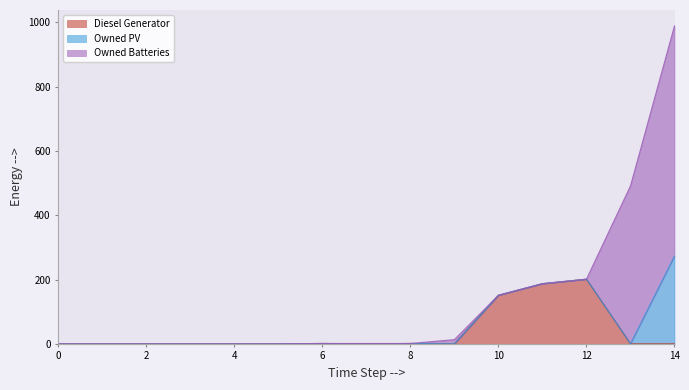

What are all the series names shown in the legend?

Diesel Generator, Owned PV, Owned Batteries